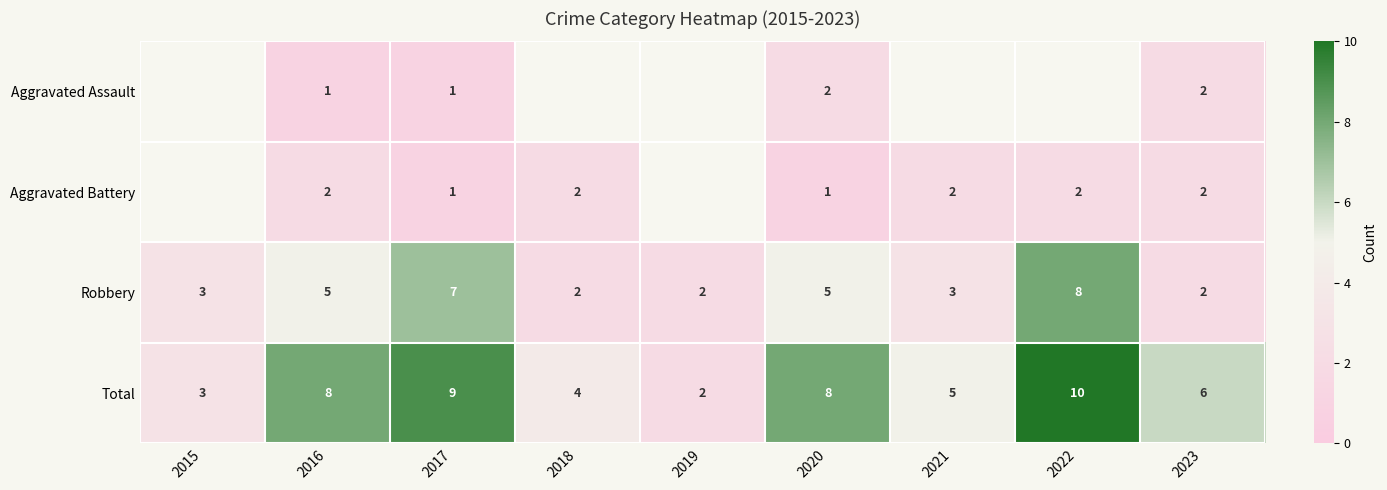

The value of Aggravated Assault at 2023 is 2. True or false?

True